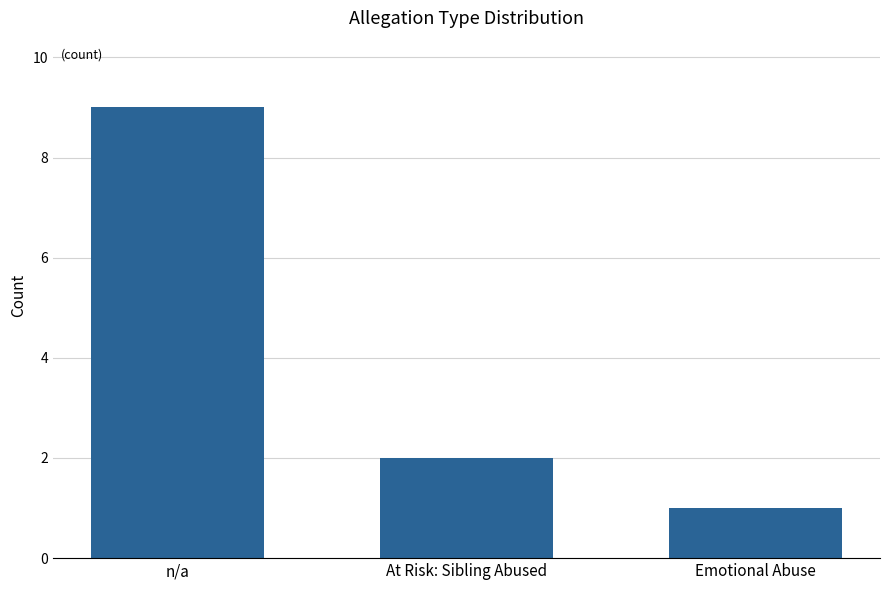

Reading right to left, extract all data points from this chart.

Emotional Abuse=1	At Risk: Sibling Abused=2	n/a=9